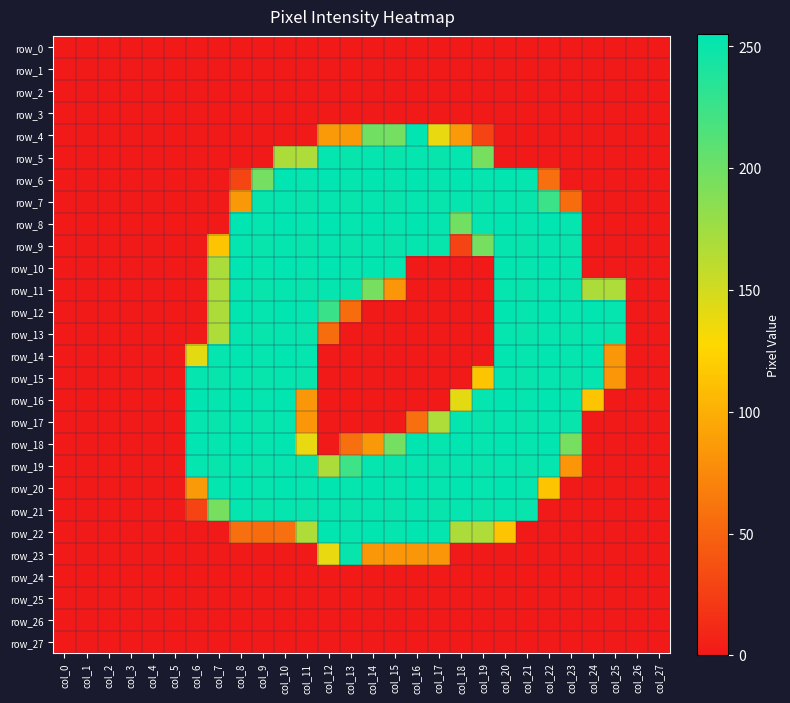

Which series has the largest range (max minus min)?

row_4